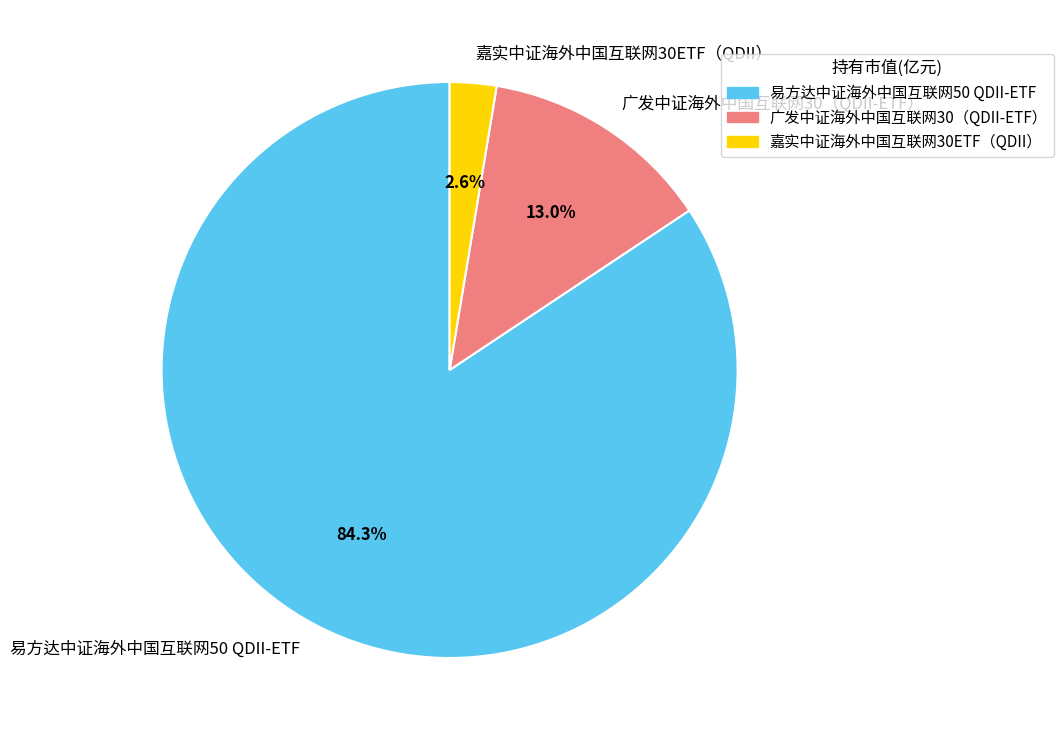

To the nearest percent, what is the difference between the 易方达中证海外中国互联网50 QDII-ETF and 广发中证海外中国互联网30（QDII-ETF） slice percentages?

71%